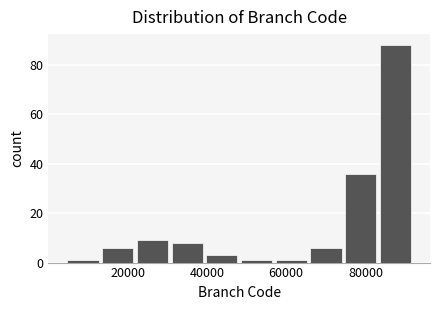

Which range on the x-axis has the tallest bar?

84000 to 92000